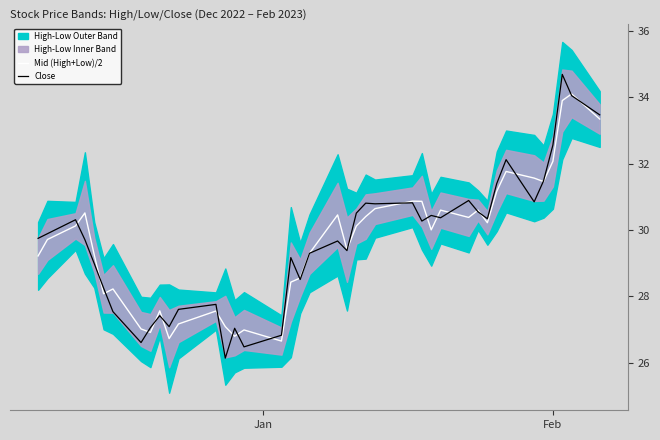

List the series in order of their overall mean, lowest first.

Mid (High+Low)/2, Close